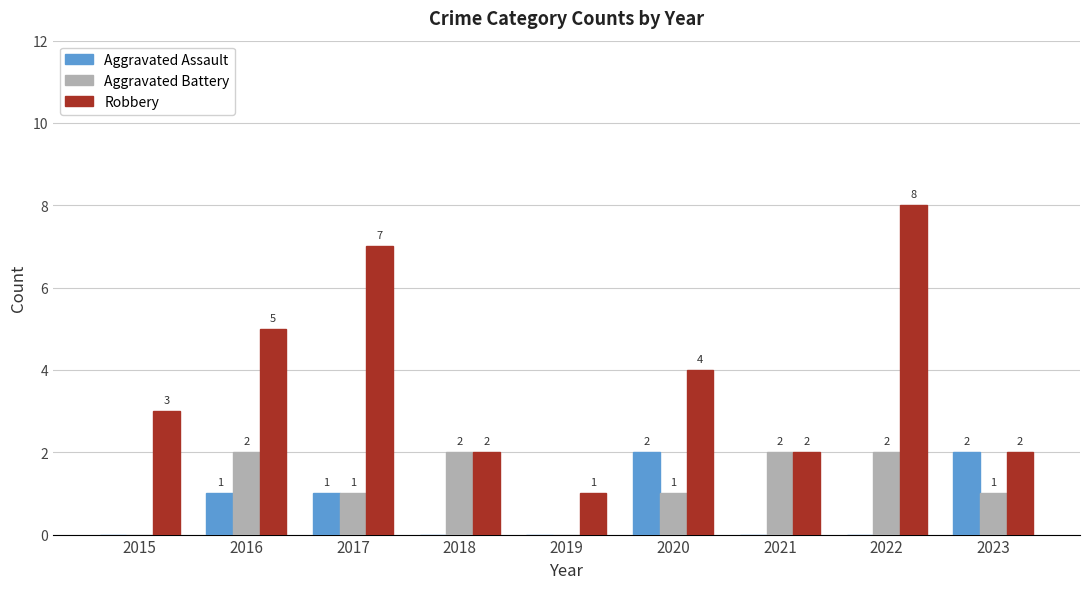

Count the number of data series in this chart.

3